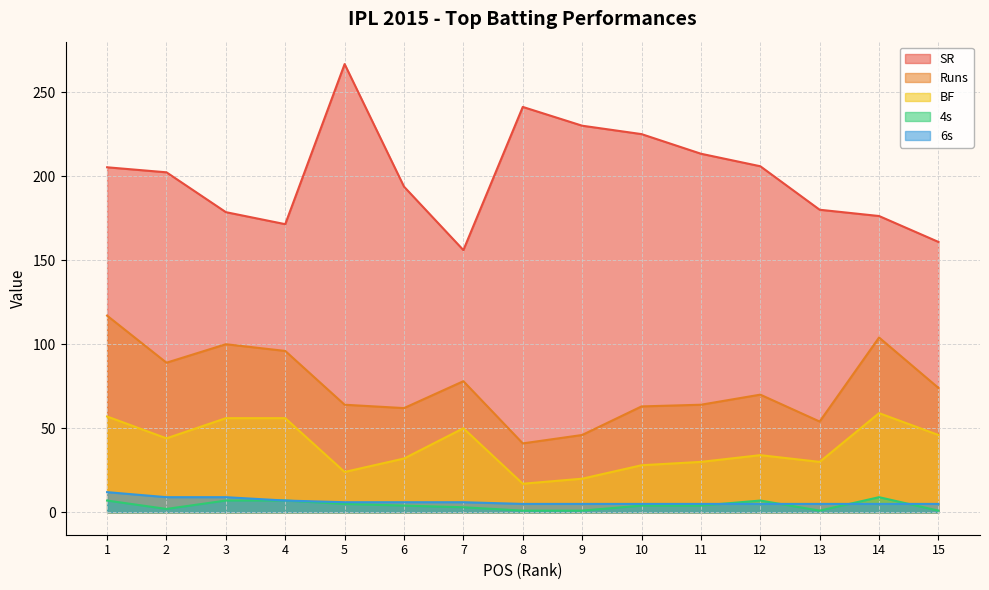

Does the chart display data point markers on the line(s)?

No